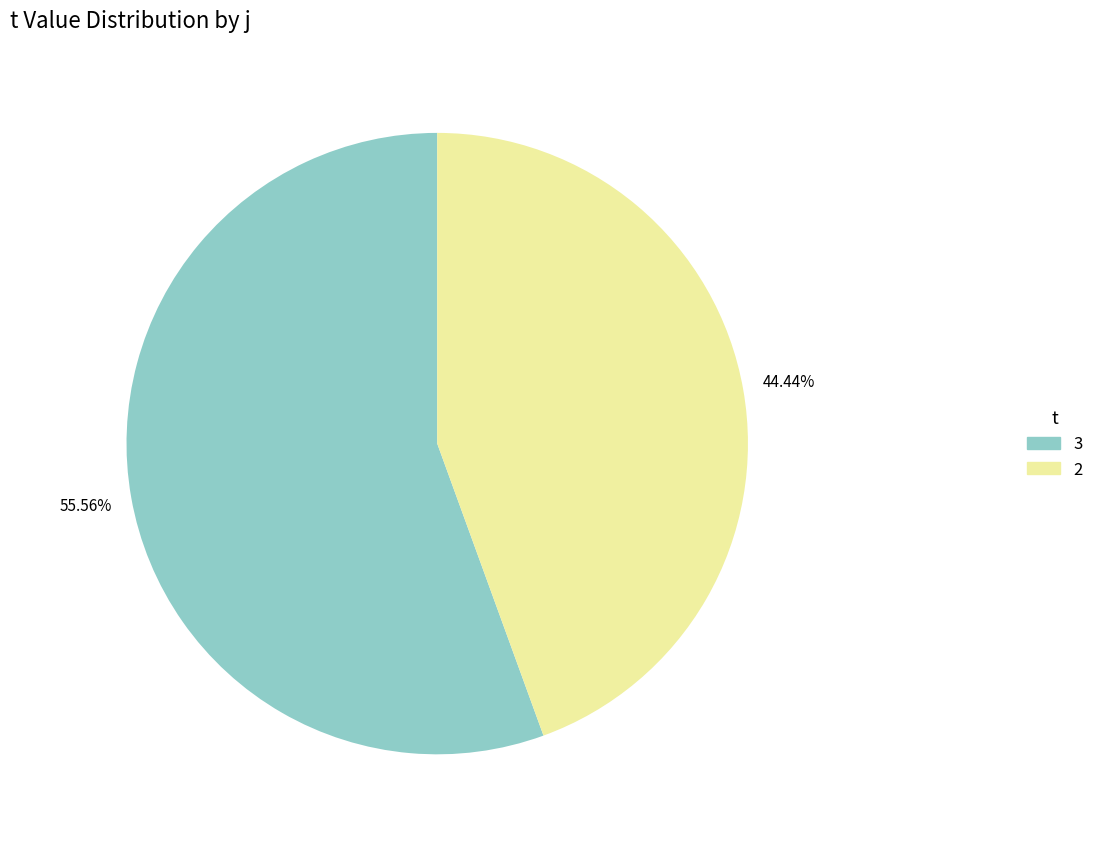

Does 2 represent more than half of the total?

No